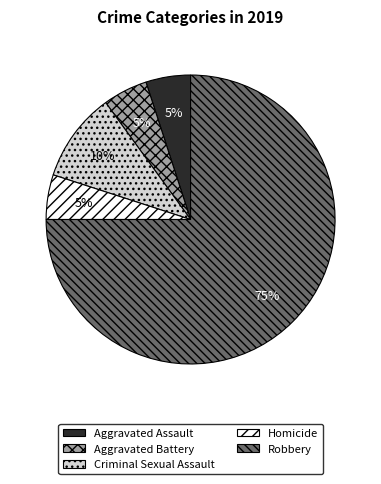

To the nearest percent, what is the combined percentage of Criminal Sexual Assault and Robbery?

85%